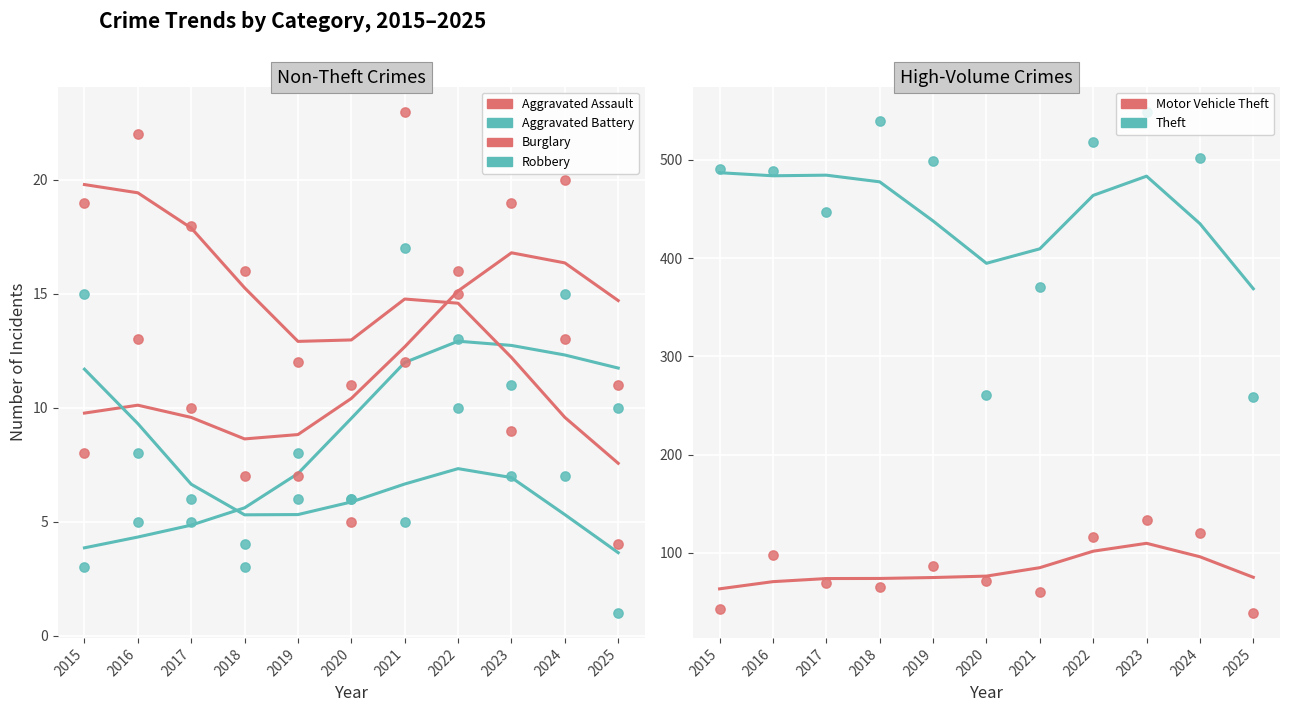

Which series contains the lowest Y value?

Robbery